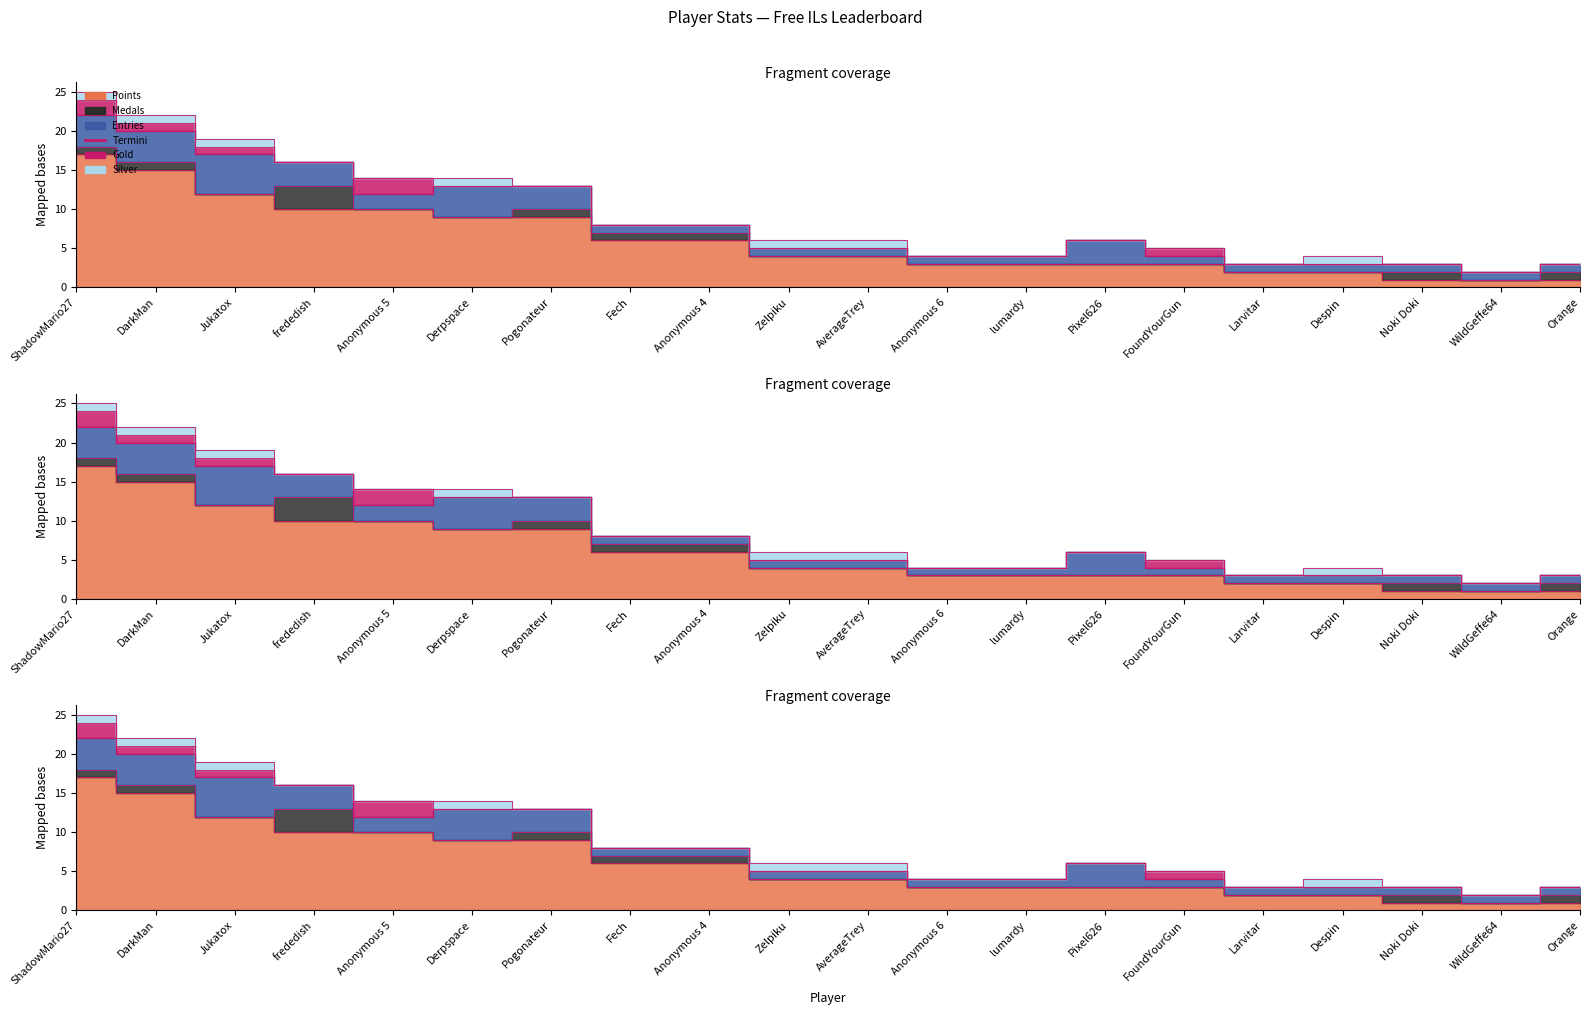

Reading left to right, list all the values displayed in this chart.

Points: 17	15	12	10	10	9	9	6	6	4	4	3	3	3	3	2	2	1	1	1
Medals: 1	1	0	3	0	0	1	1	1	0	0	0	0	0	0	0	0	1	0	1
Entries: 4	4	5	3	2	4	3	1	1	1	1	1	1	3	1	1	1	1	1	1
Gold: 2	1	1	0	2	0	0	0	0	0	0	0	0	0	1	0	0	0	0	0
Silver: 1	1	1	0	0	1	0	0	0	1	1	0	0	0	0	0	1	0	0	0